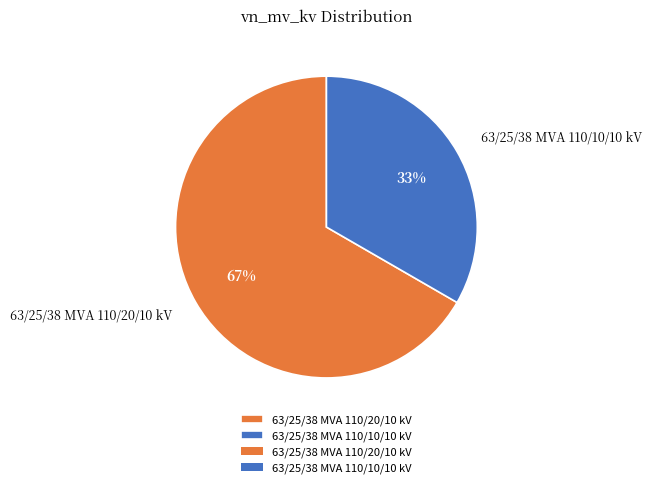

Which category accounts for the majority?

63/25/38 MVA 110/20/10 kV